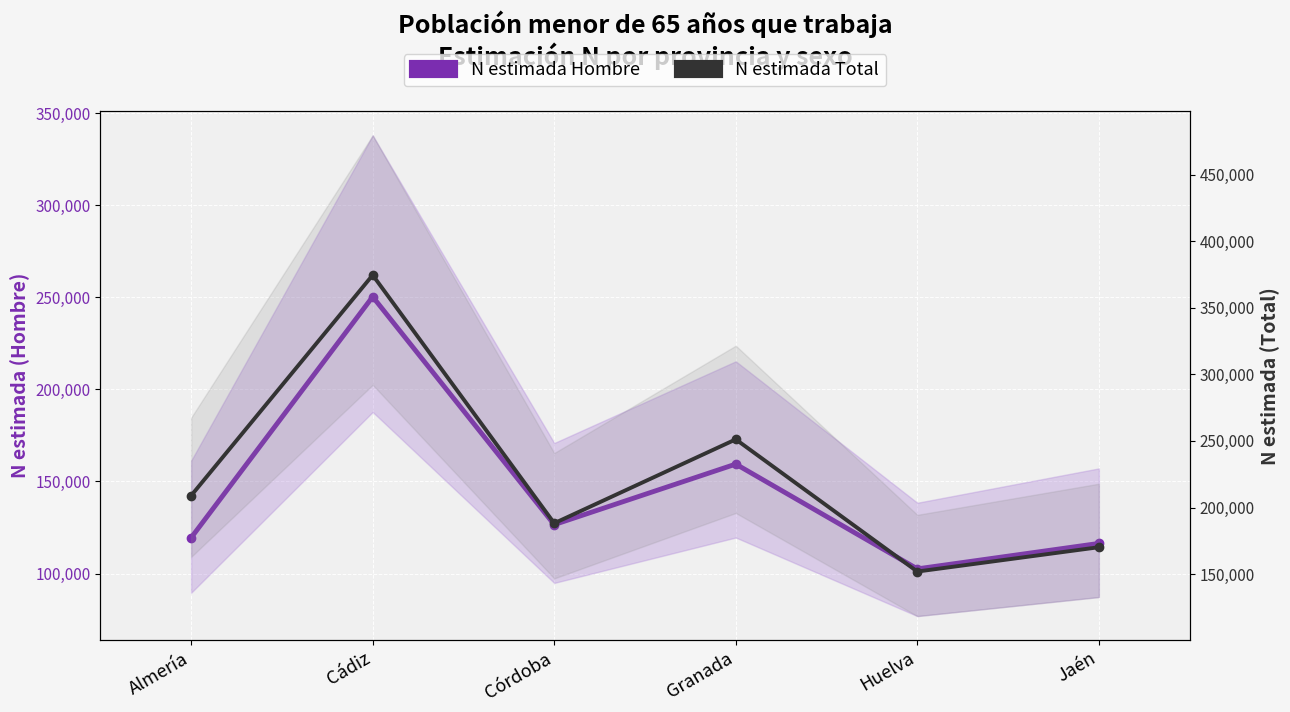

What is the minimum value shown in the chart?

102536